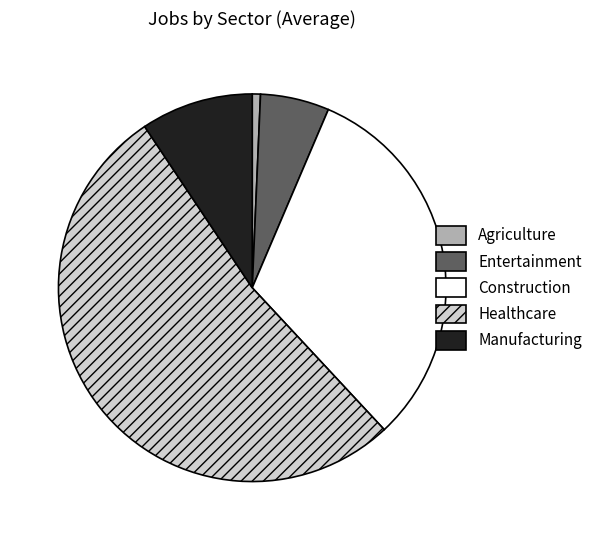

Is there any slice that represents more than half of the pie?

Yes